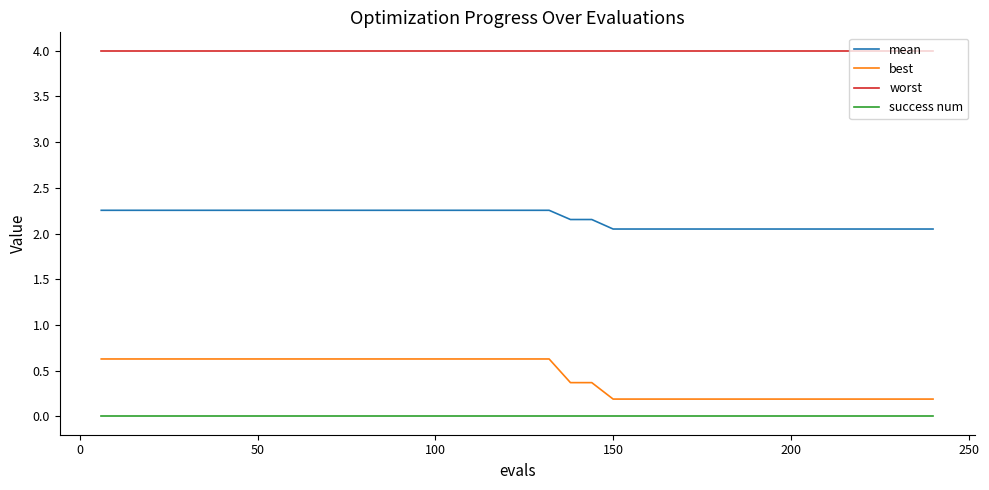

List the series in order of their peak value, highest first.

worst, mean, best, success num